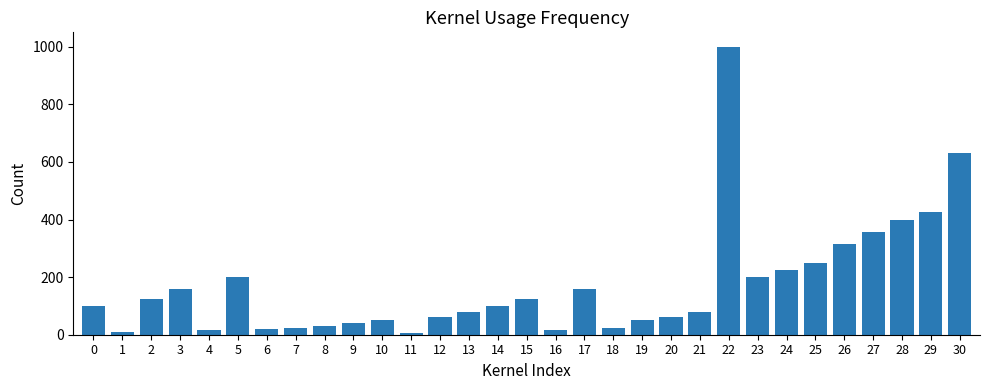

What is the ratio of the value at 2 to the value at 23?

0.6